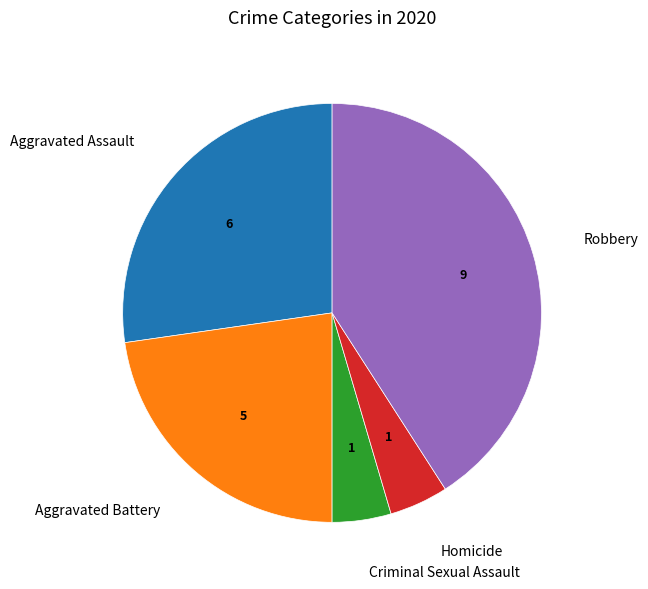

Does any single category account for the majority?

No